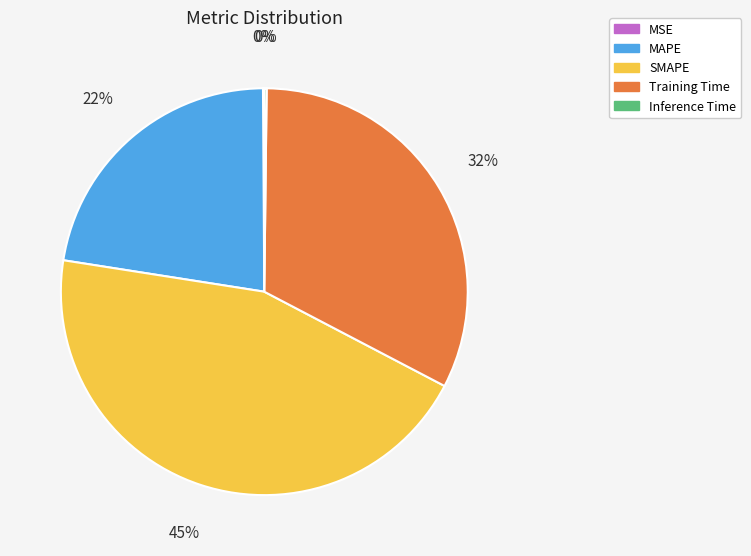

To the nearest percent, what percentage of the pie is SMAPE?

45%